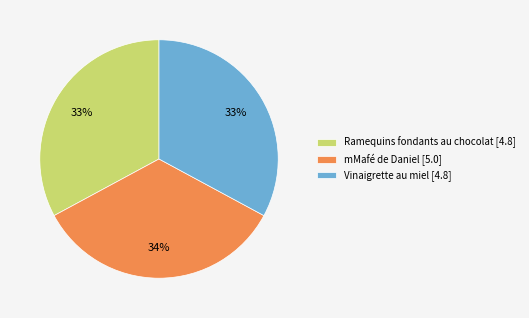

Do mMafé de Daniel [5.0] and Ramequins fondants au chocolat [4.8] together represent more than half of the pie?

Yes